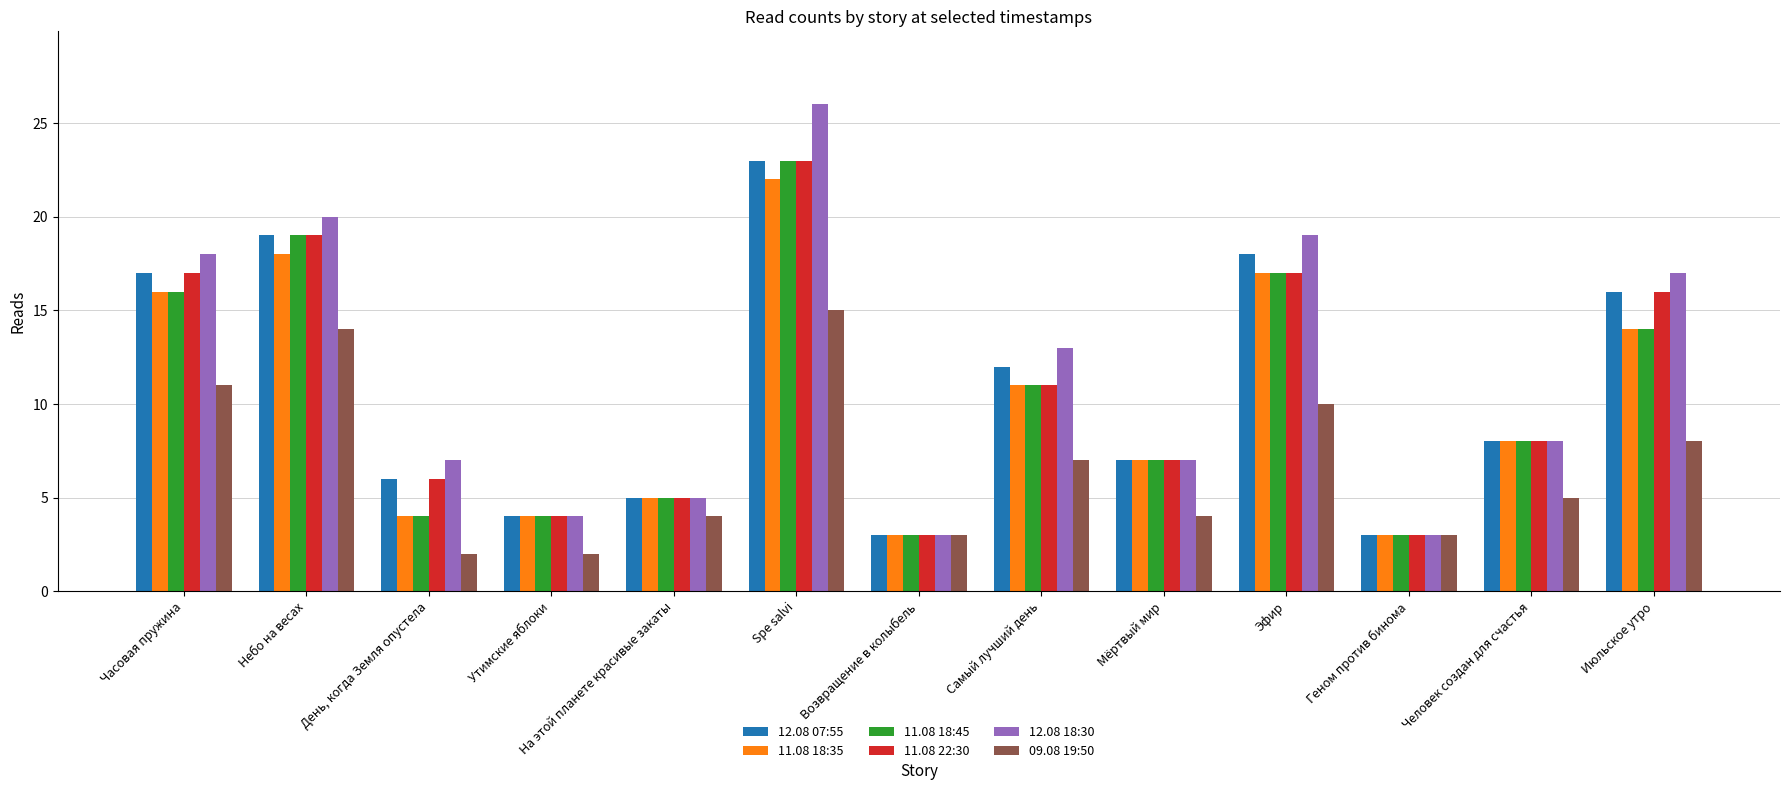

The value of 11.08 22:30 at Утимские яблоки is 4. True or false?

True